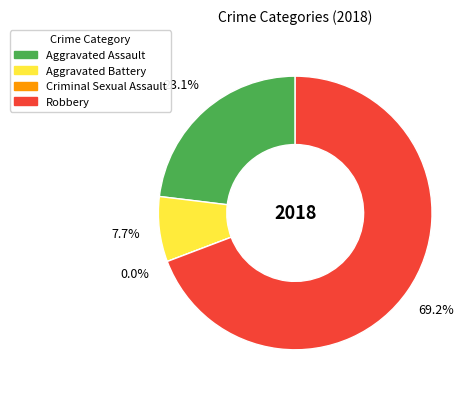

True or false: Aggravated Assault accounts for 11% of the total.

False